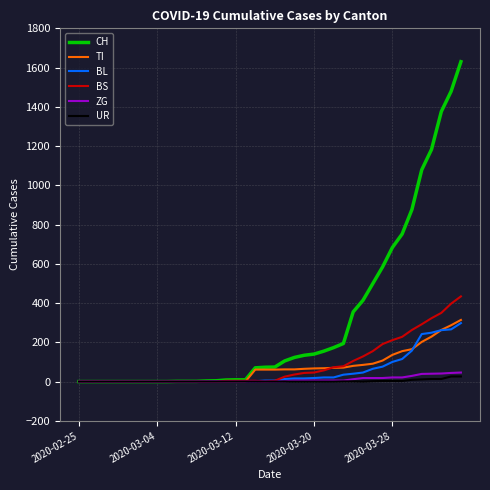

What is the average value of the BS series?

86